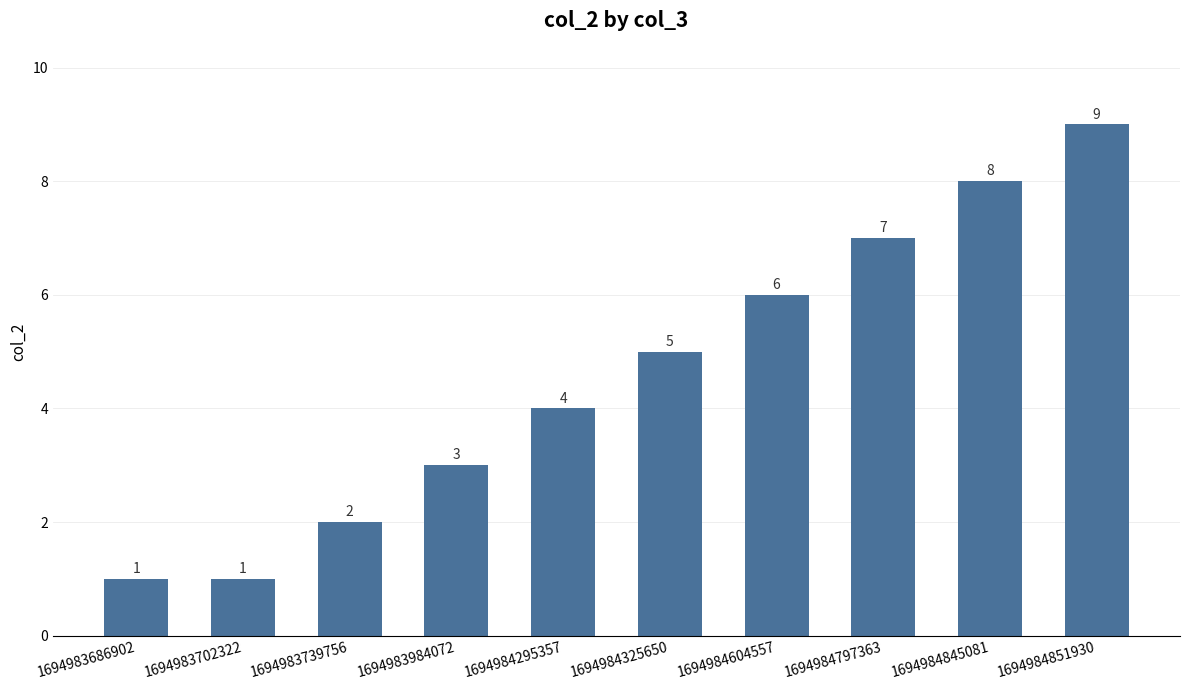

What is the value of the 1st bar from the left?

1